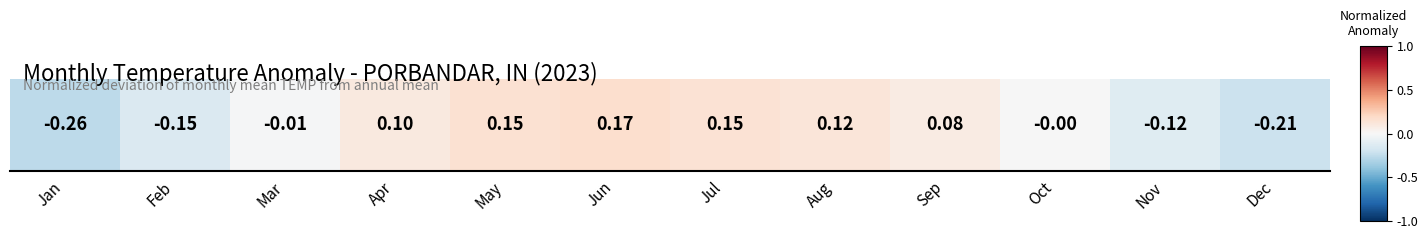

At which label does the data first exceed 0?

Apr